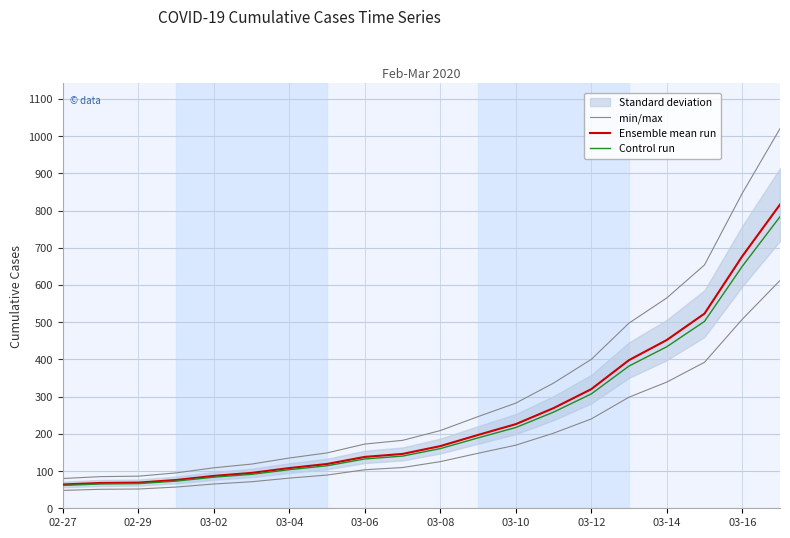

At how many categories does at least one series exceed 422?

5